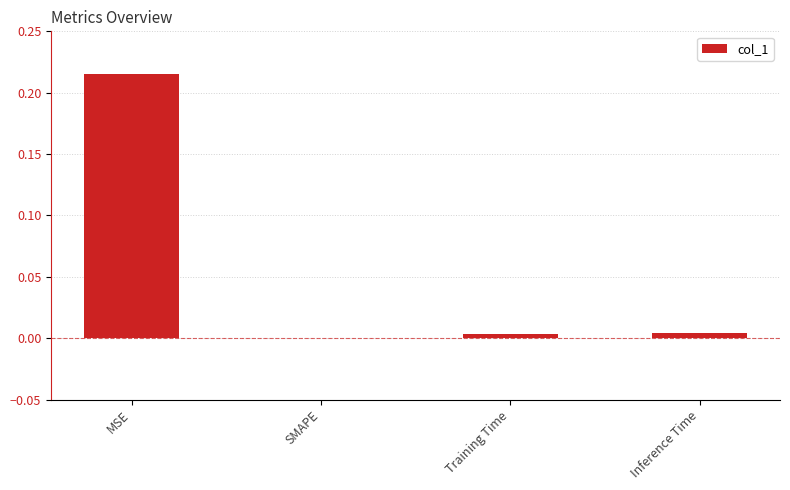

True or false: the data shows 0.0 at SMAPE.

True